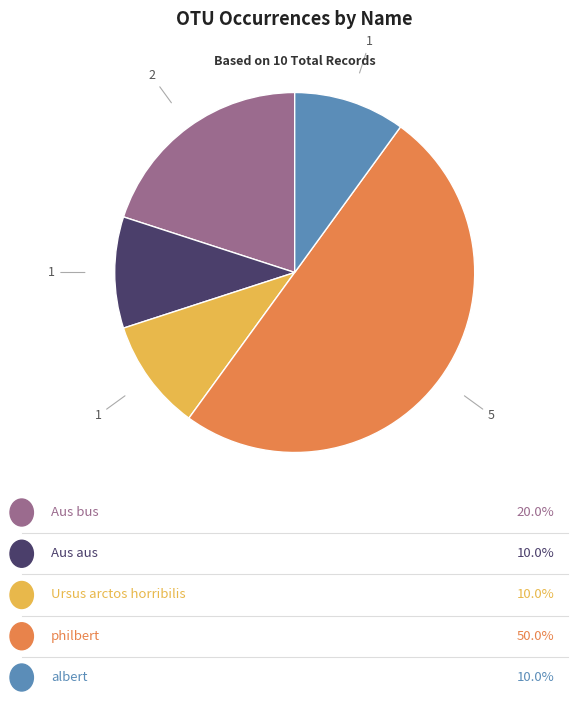

How many slices are in this pie chart?

5